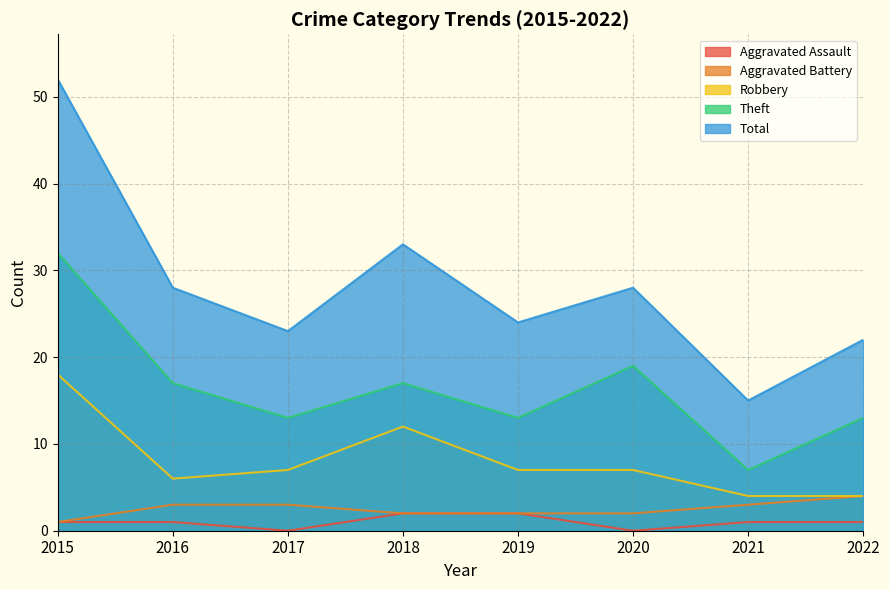

Reading right to left, extract all data points from this chart.

Aggravated Assault: 1	1	0	2	2	0	1	1
Aggravated Battery: 4	3	2	2	2	3	3	1
Robbery: 4	4	7	7	12	7	6	18
Theft: 13	7	19	13	17	13	17	32
Total: 22	15	28	24	33	23	28	52